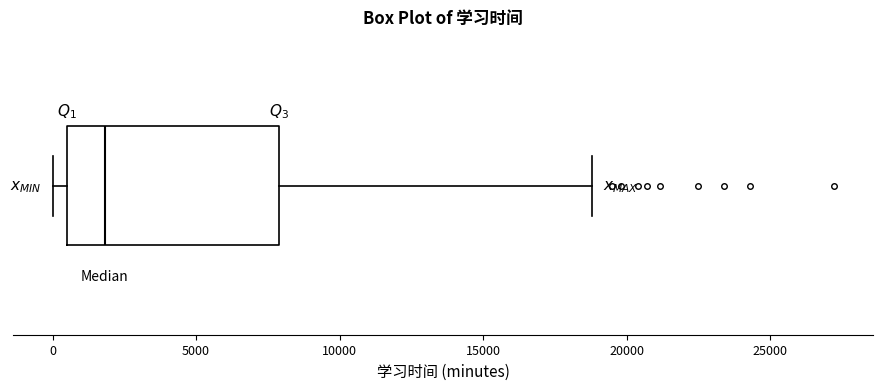

Read this box plot against the x-axis: the position of the median line, the range covered by the box, and the ends of both whiskers. The values are not printed on the chart, so give them approximately, as read against the axis.

median 2000, box 500 to 8000, whiskers 0 to 19000